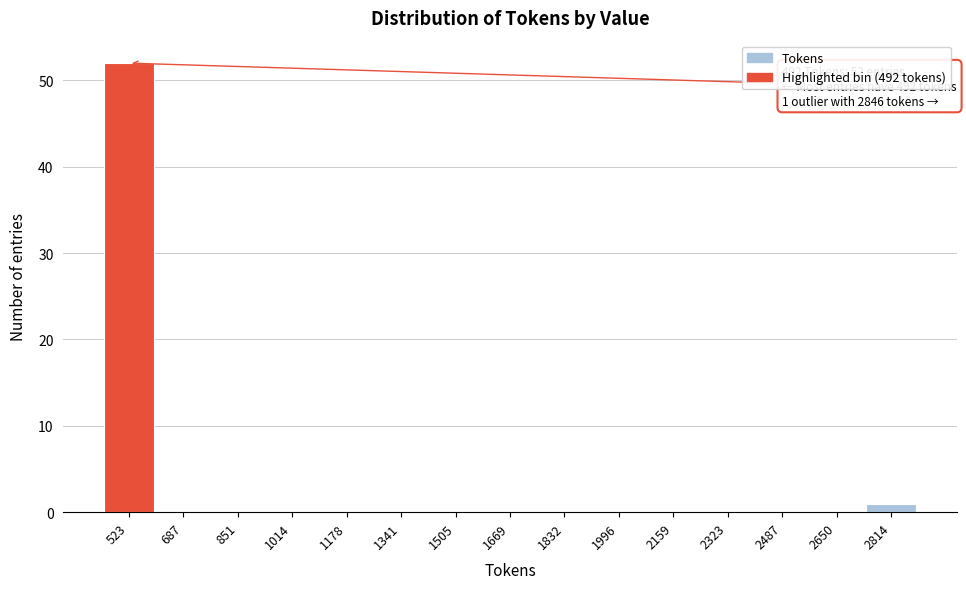

Over which range of the x-axis is the bar tallest?

440 to 600